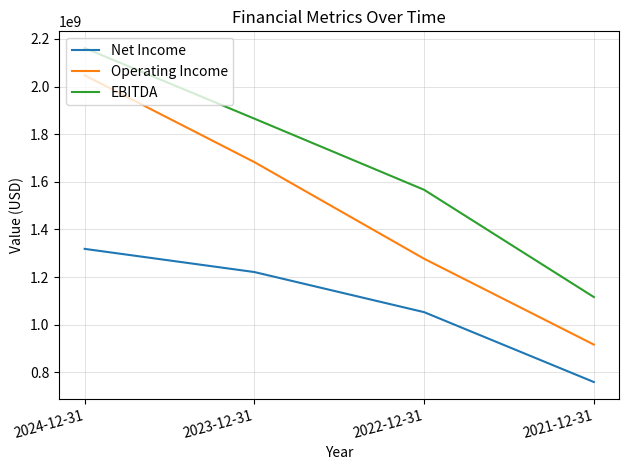

The value of Operating Income at 2024-12-31 is 2047209000. True or false?

True